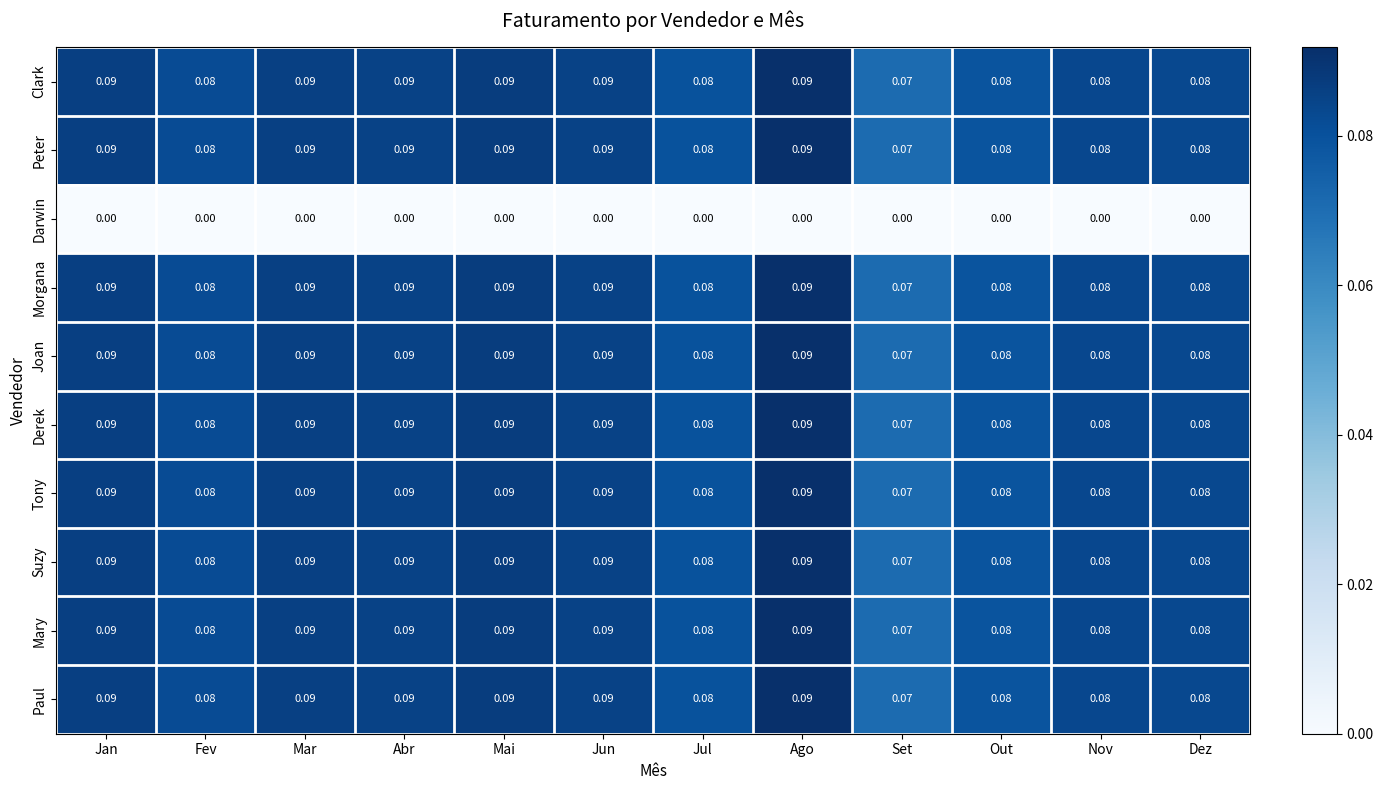

At which label does Mary reach its minimum?

Set